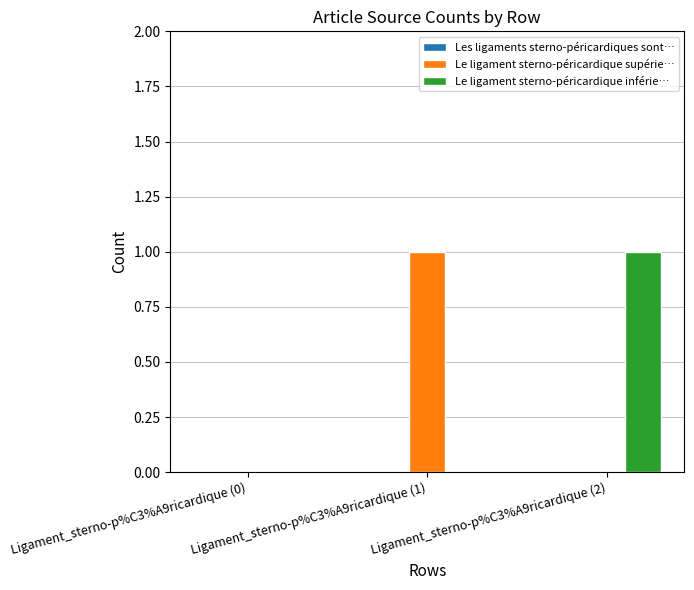

What is the sum of the Le ligament sterno-péricardique inférie… values at Ligament_sterno-p%C3%A9ricardique (0) and Ligament_sterno-p%C3%A9ricardique (2)?

1